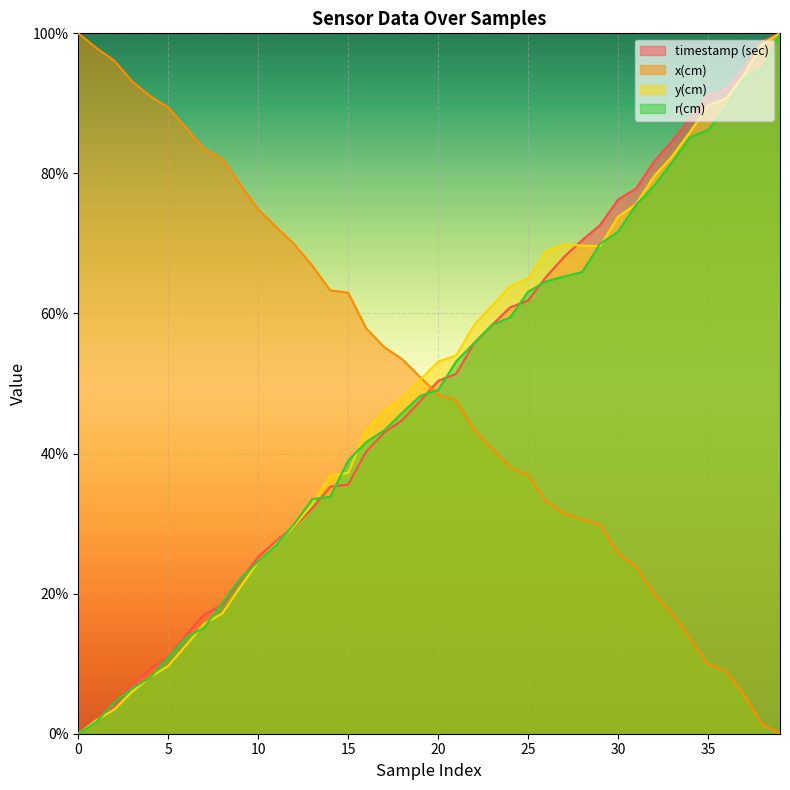

What is the average value of the y(cm) series?

49.4